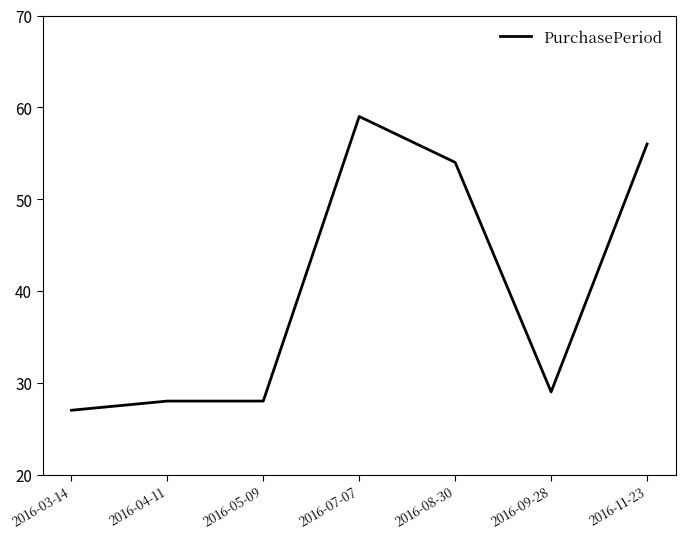

What is the sum of the values at 2016-03-14 and 2016-11-23?

83